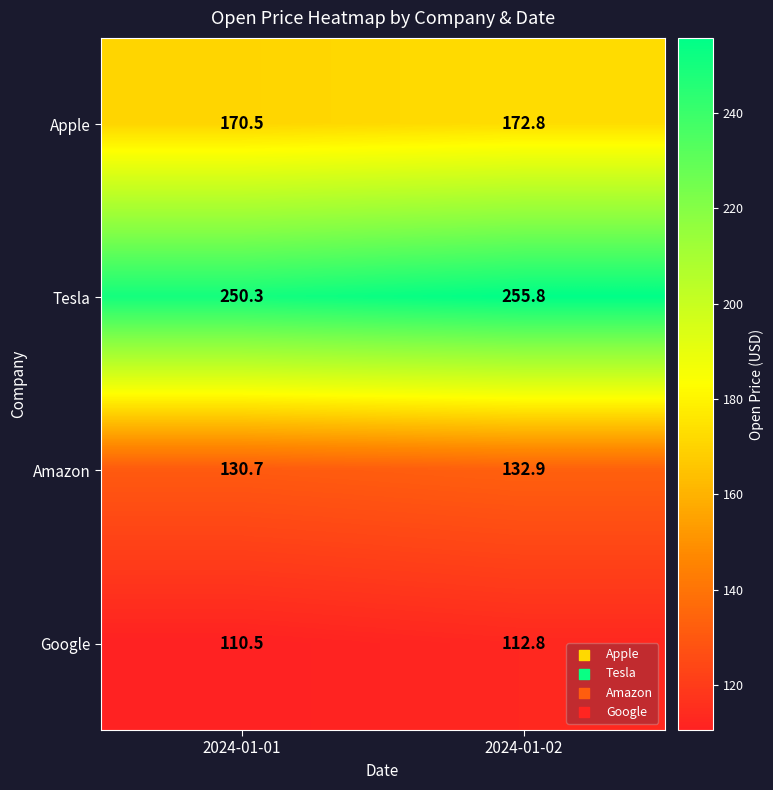

What is the difference between the Amazon values at 2024-01-02 and 2024-01-01?

2.2